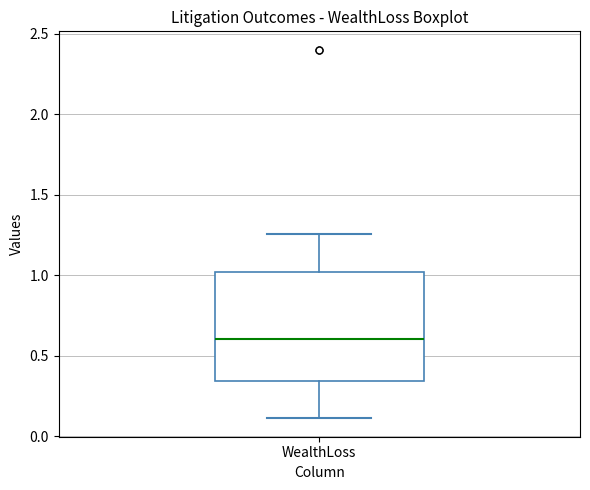

Transcribe this box plot: give where the median line is, the range the box spans, and where the two whiskers end, as read against the y-axis. The values are not printed on the chart, so give them approximately, as read against the axis.

median 0.60, box 0.35 to 1.00, whiskers 0.10 to 1.25